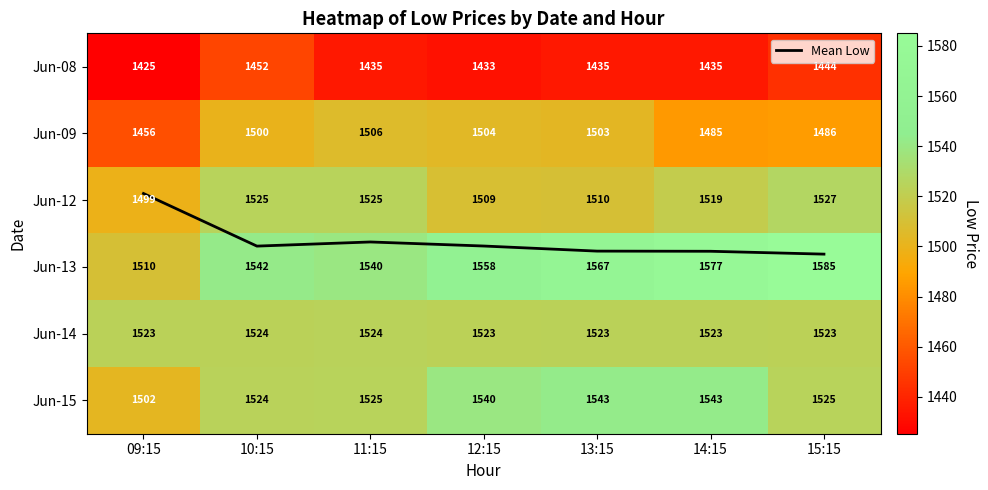

Which series has the largest range (max minus min)?

Jun-13